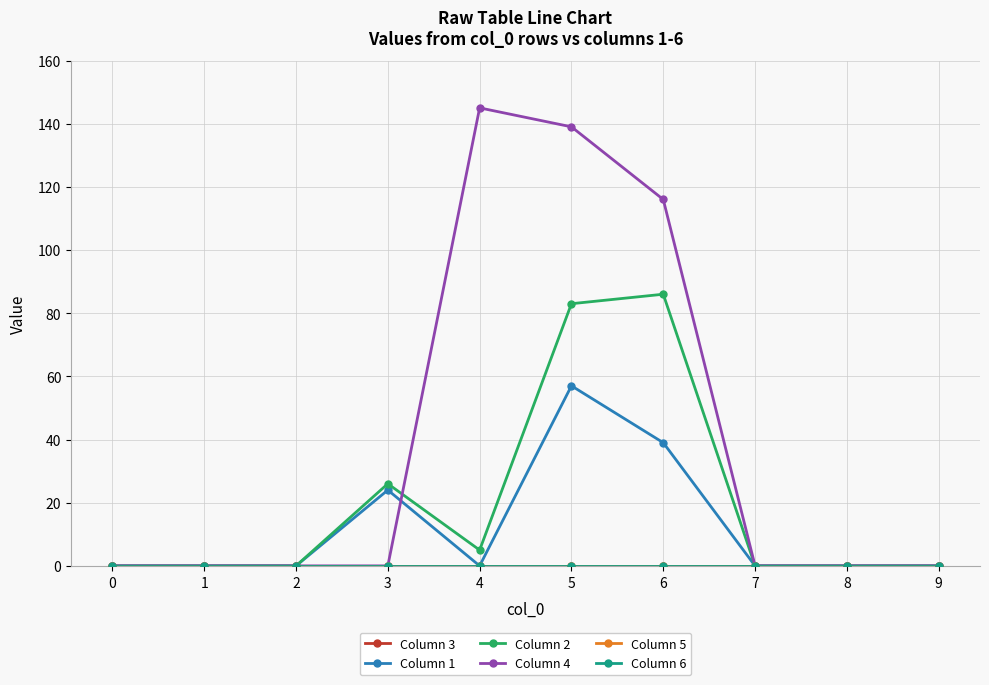

Which has a higher value, 1 or 2?

1